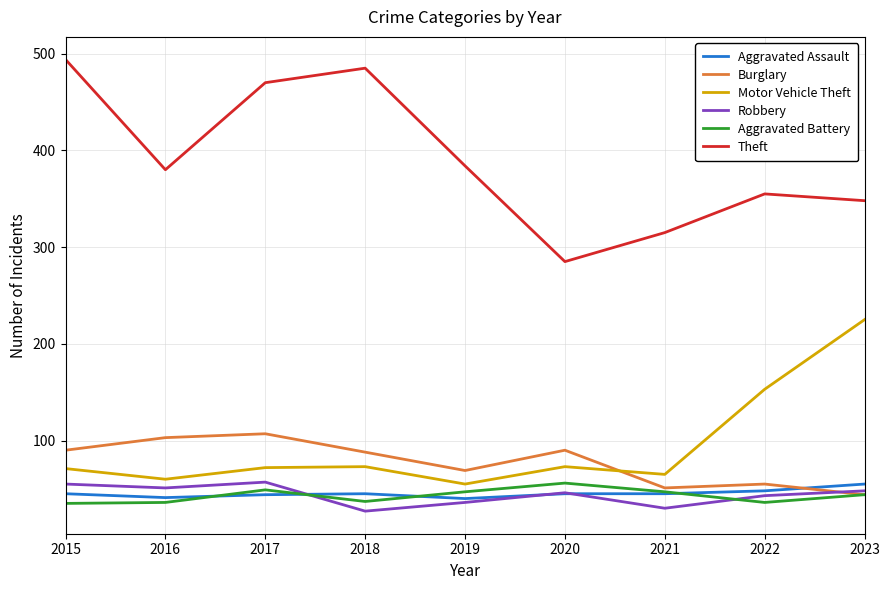

What are all the series names shown in the legend?

Aggravated Assault, Burglary, Motor Vehicle Theft, Robbery, Aggravated Battery, Theft